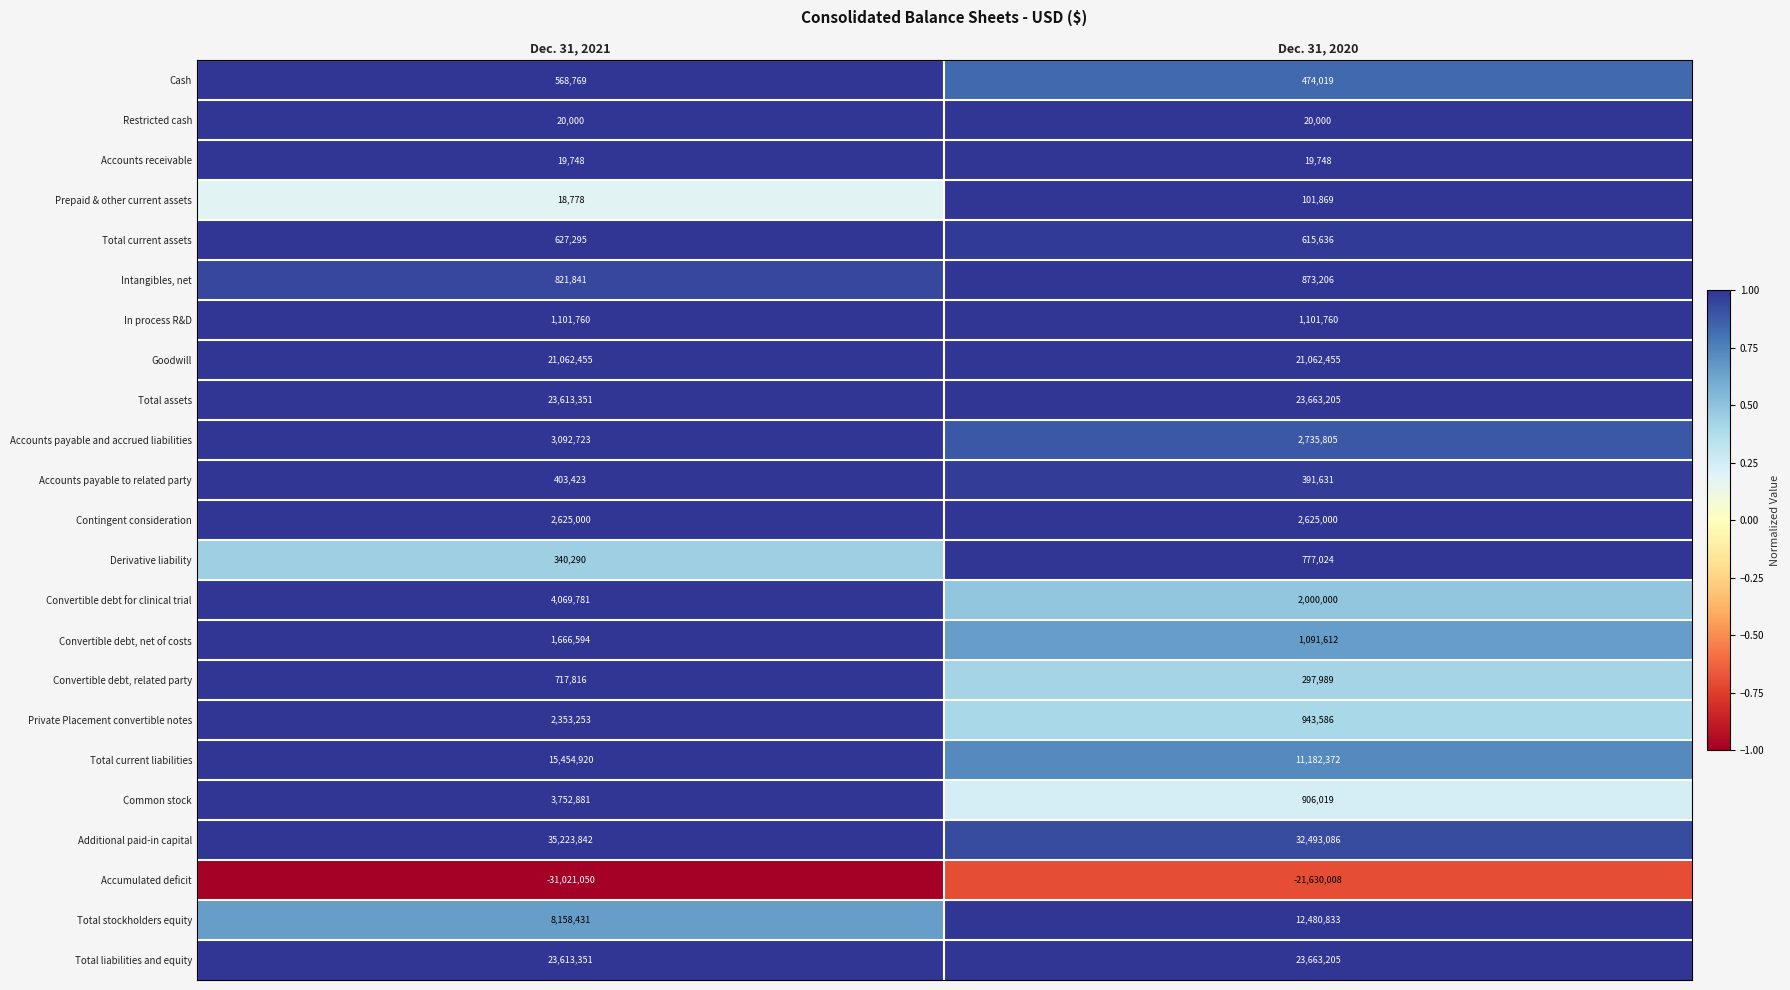

At which label is Total liabilities and equity closest to 23638278?

Dec. 31, 2021